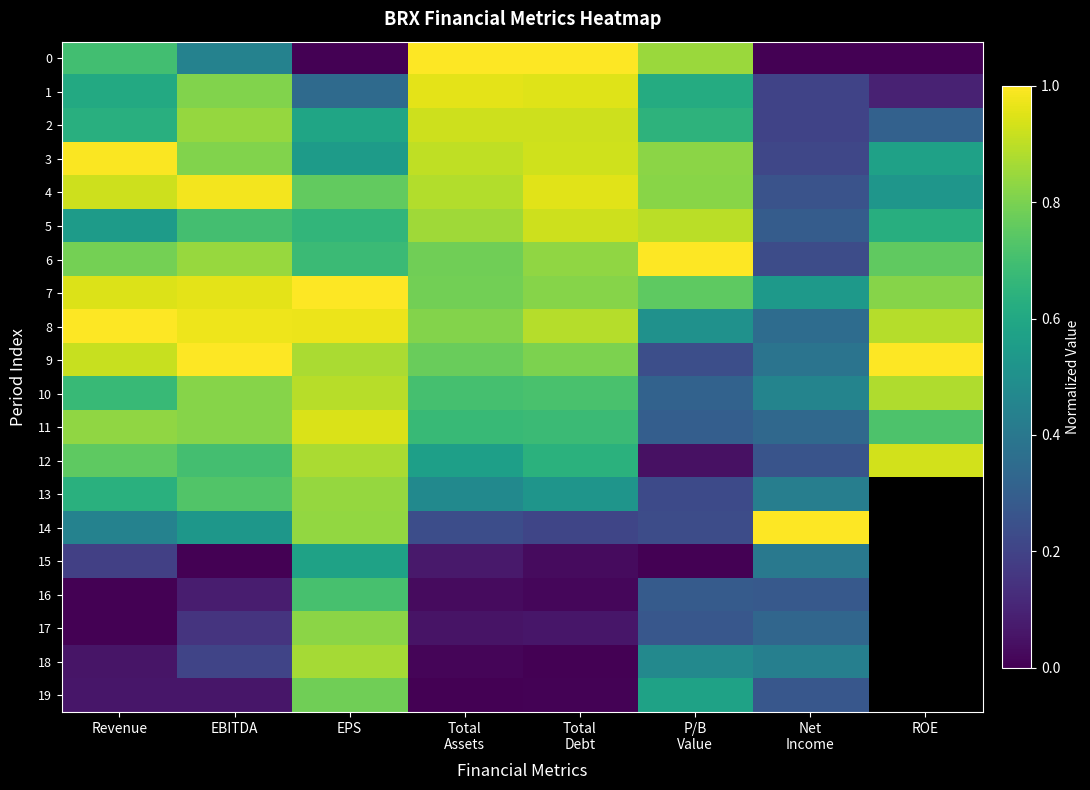

At which label does 19 reach its peak?

EPS